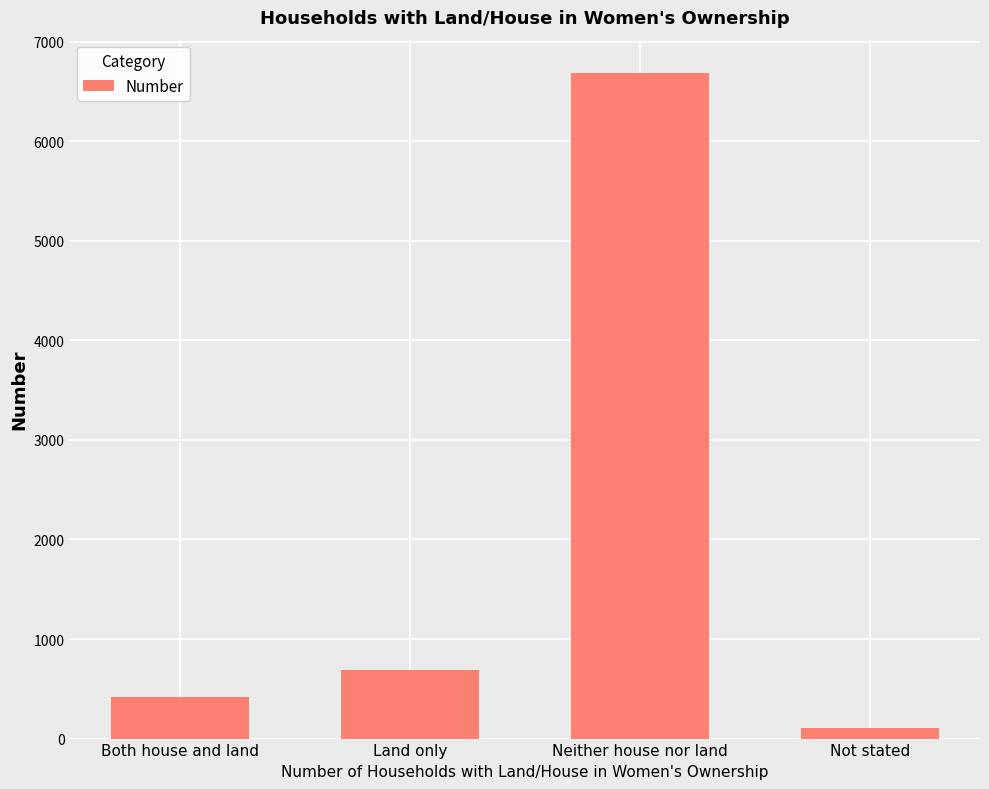

Where is the data nearest to the value 3396?

Land only